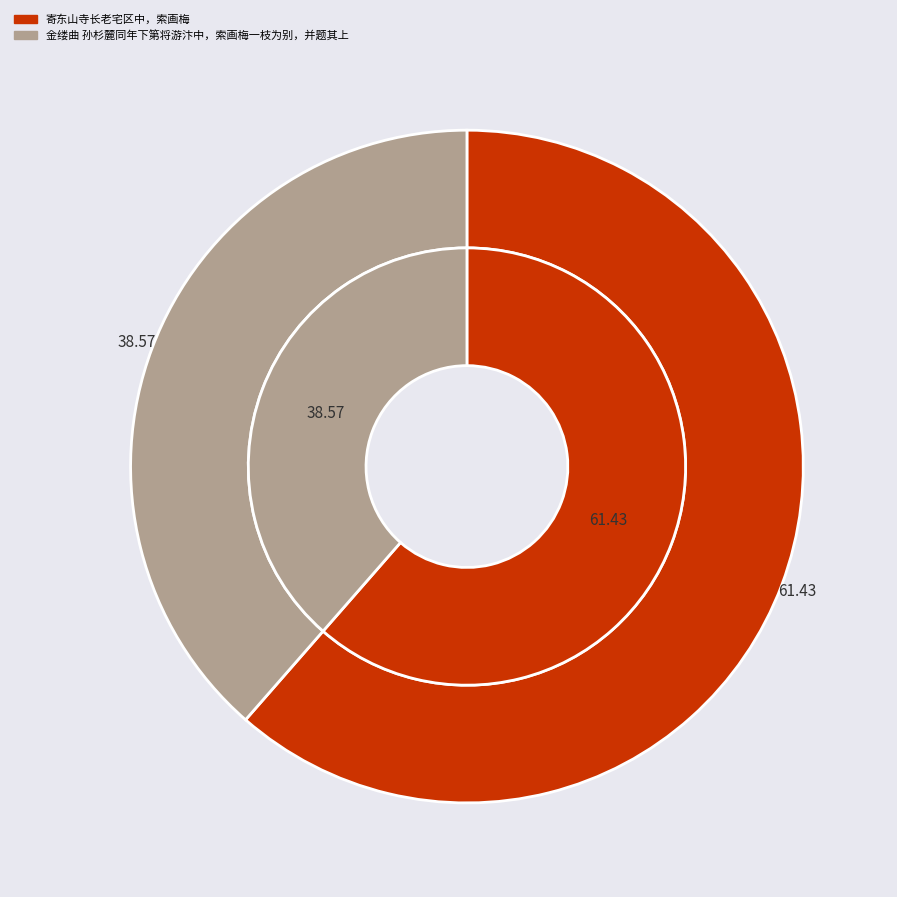

Is 金缕曲 孙杉麓同年下第将游汴中，索画梅一枝为别，并题其上 the majority of the pie?

No